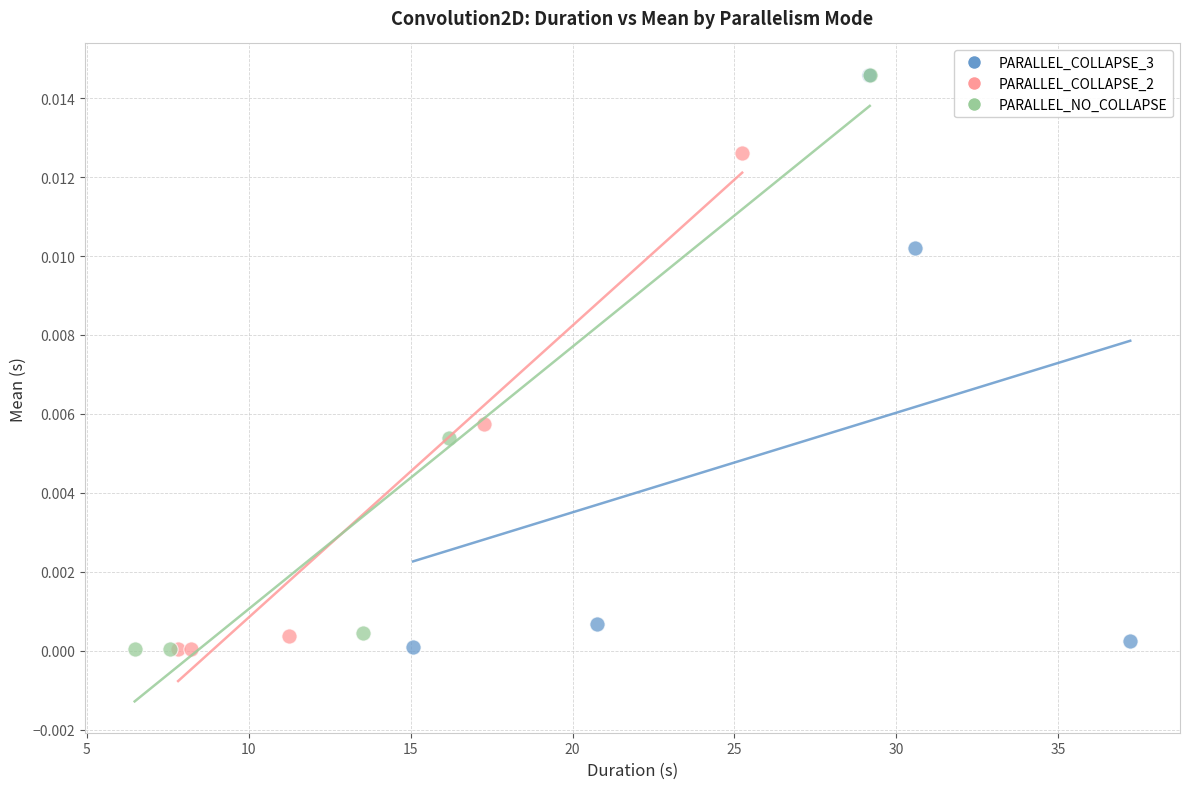

Which series has the widest spread of Y values?

PARALLEL_NO_COLLAPSE